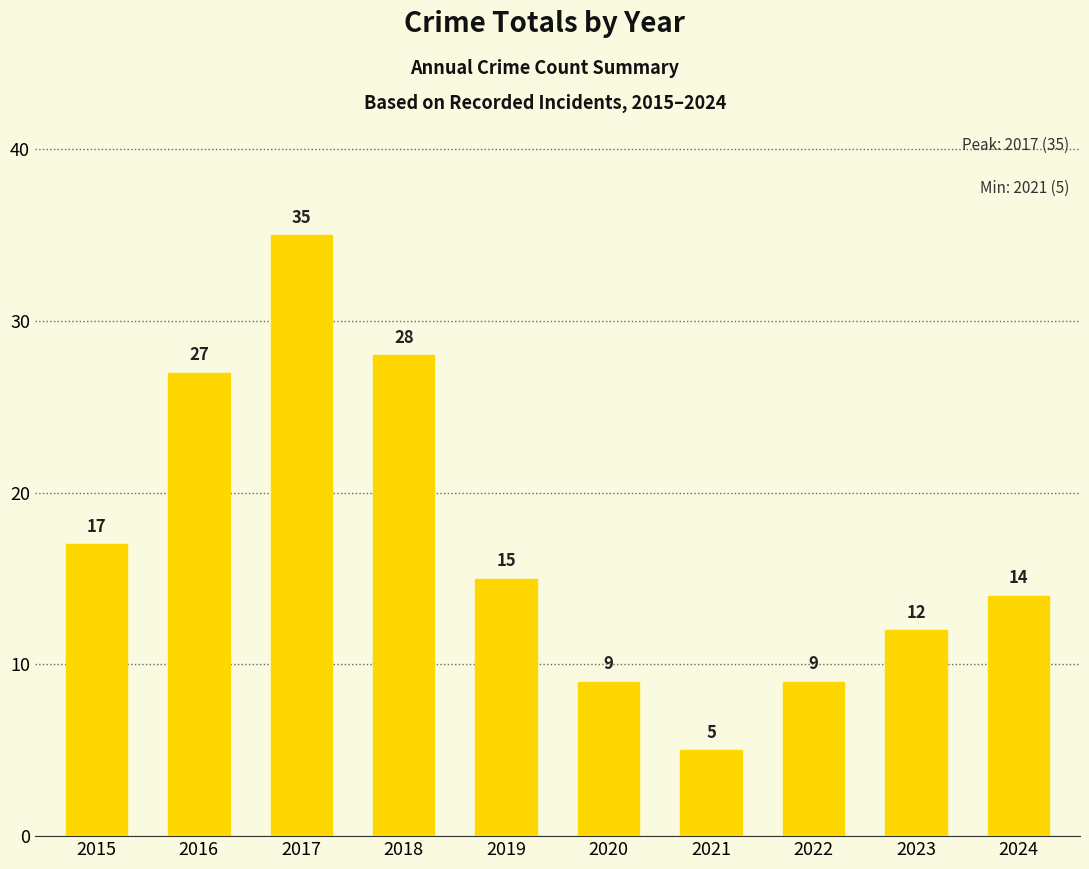

What is the change in value from 2016 to 2019?

-12